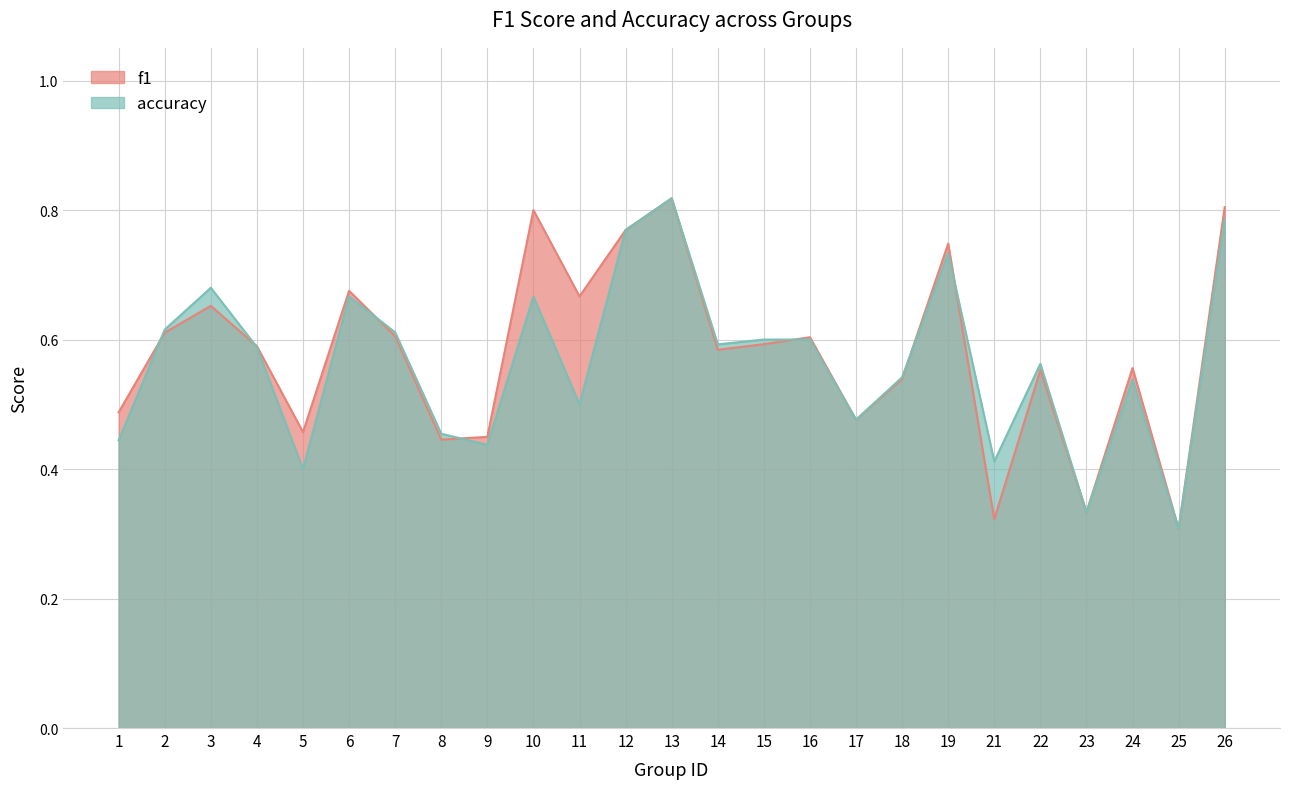

At which category does accuracy reach its first local valley?

5